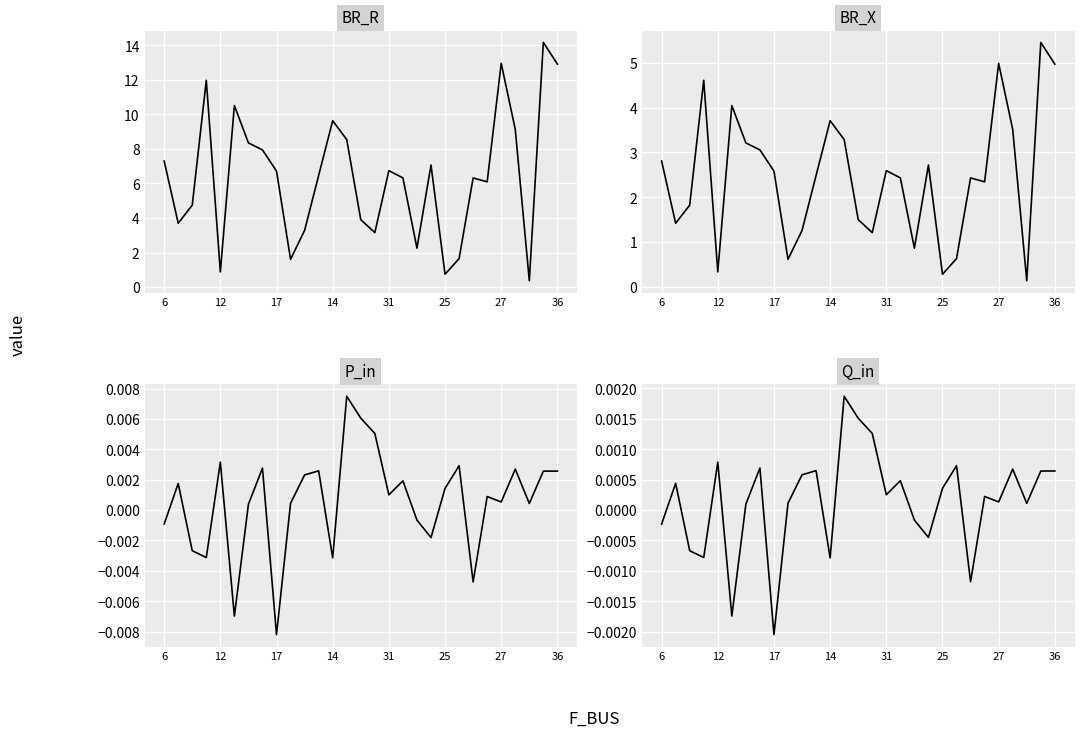

True or false: P_in has more than 2 points higher than both neighbors.

True